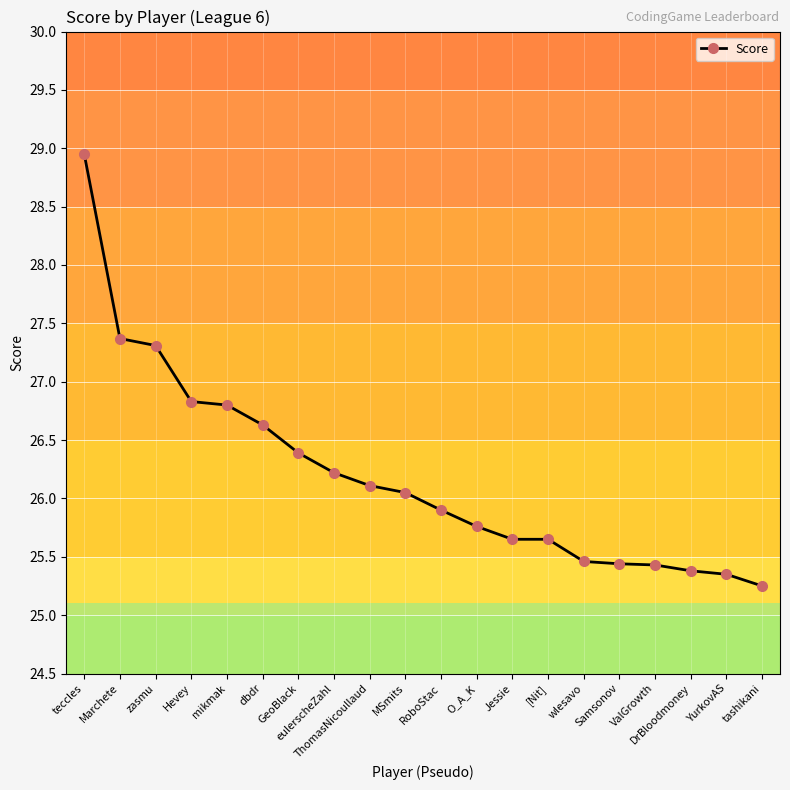

What is the ratio of the value at ThomasNicoullaud to the value at teccles?

0.9